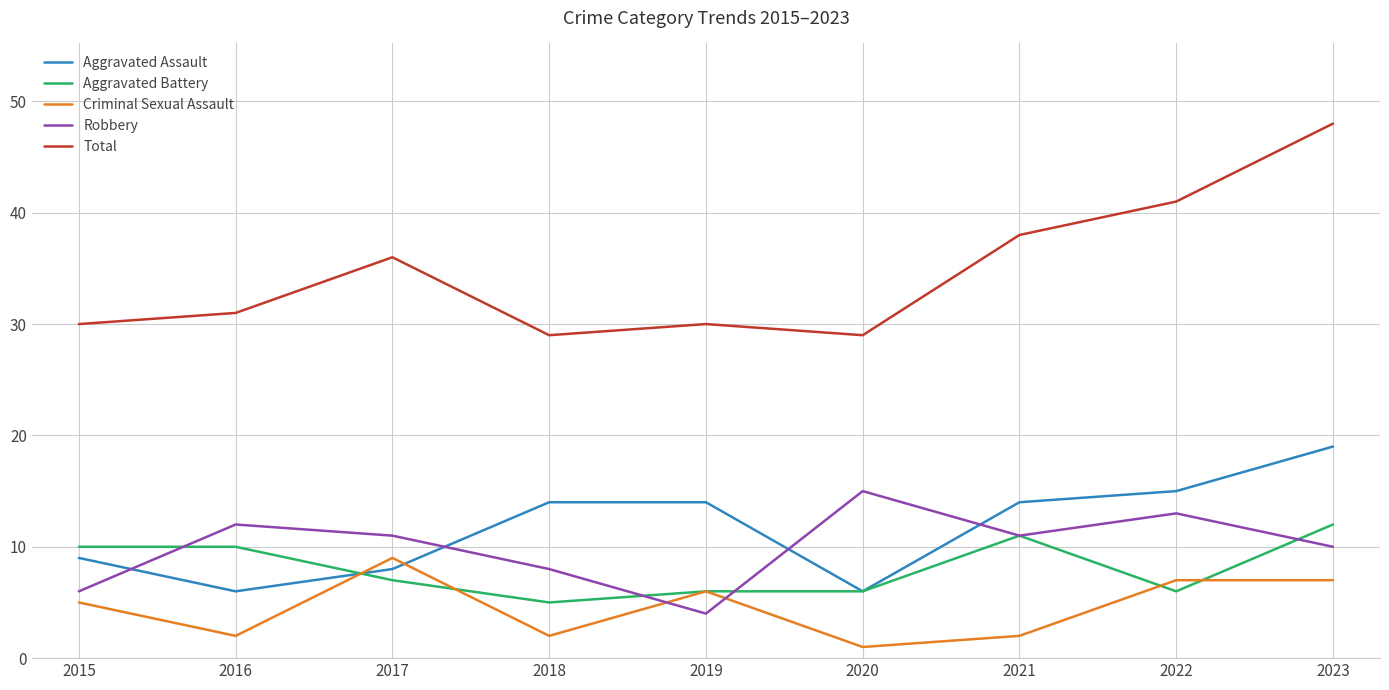

What is the difference between the Aggravated Assault values at 2022 and 2016?

9